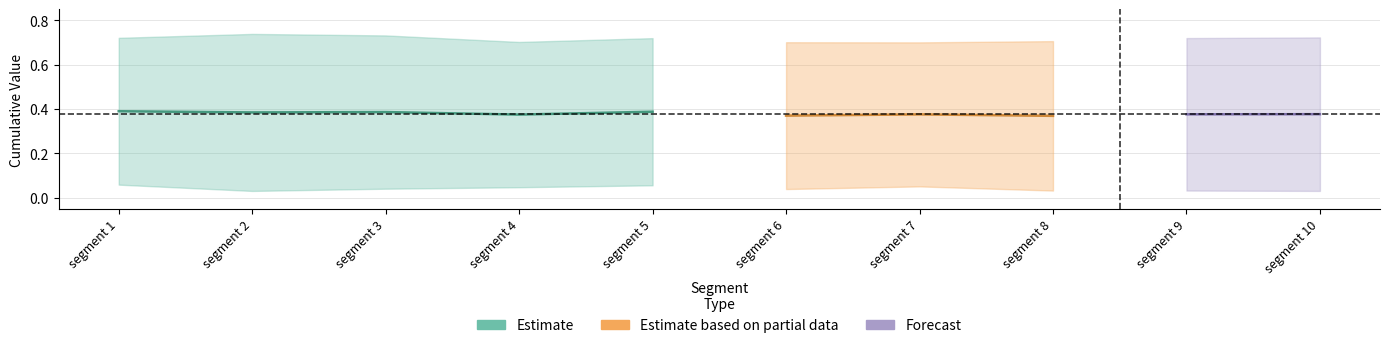

Count the First_Noticeable_Increase_Cumulative_Value values in the range 0 to 1.

10